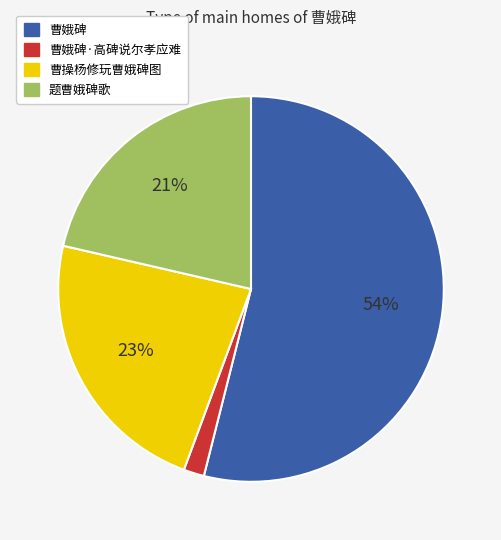

Is it true that 曹操杨修玩曹娥碑图 is 23% of the pie?

True